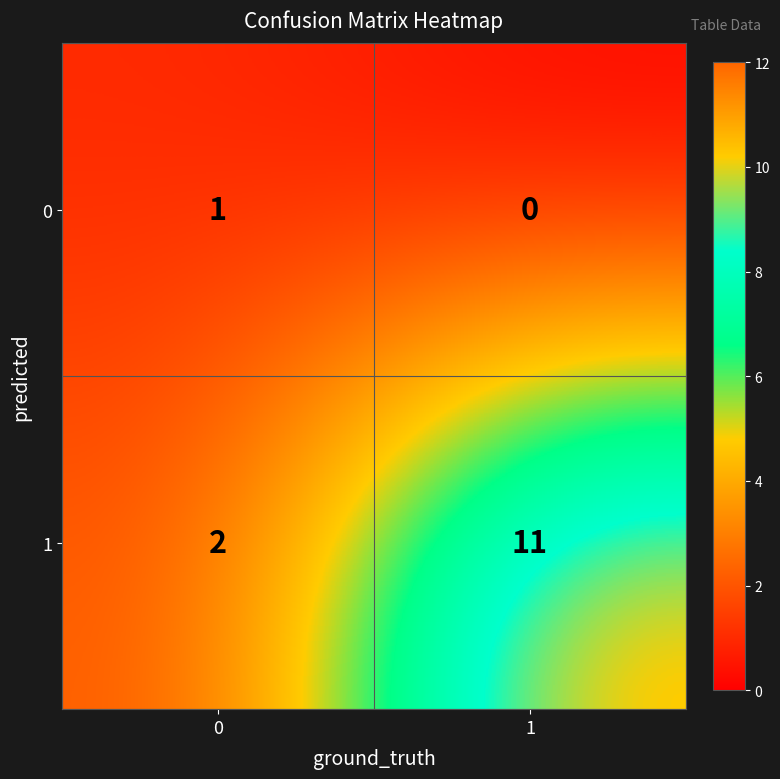

Reading left to right, transcribe all the data shown in this chart.

0: 0=1	1=0
1: 0=2	1=11